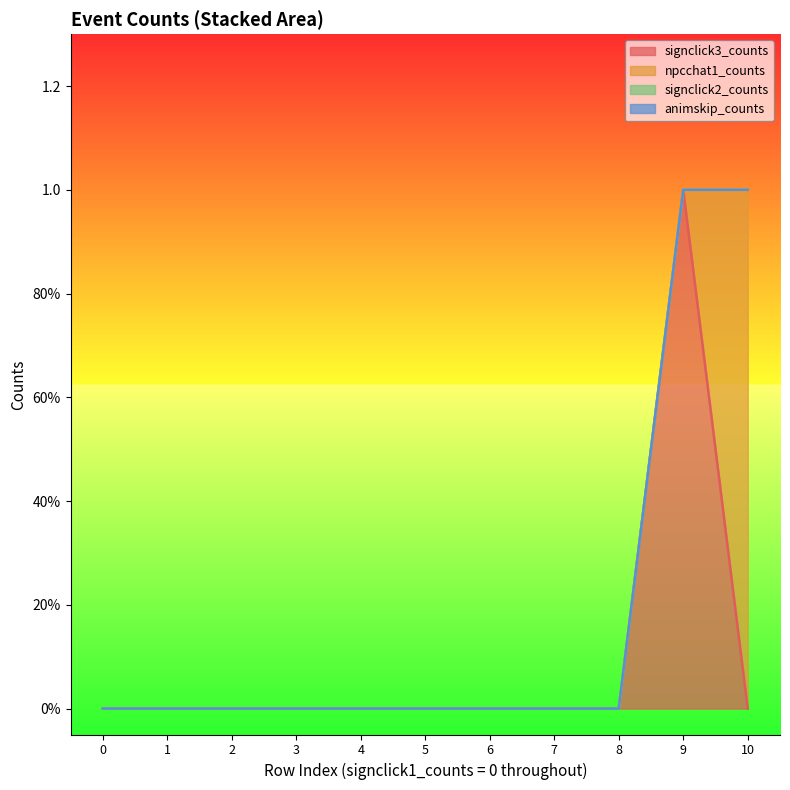

True or false: signclick2_counts and npcchat1_counts cross at least once.

False